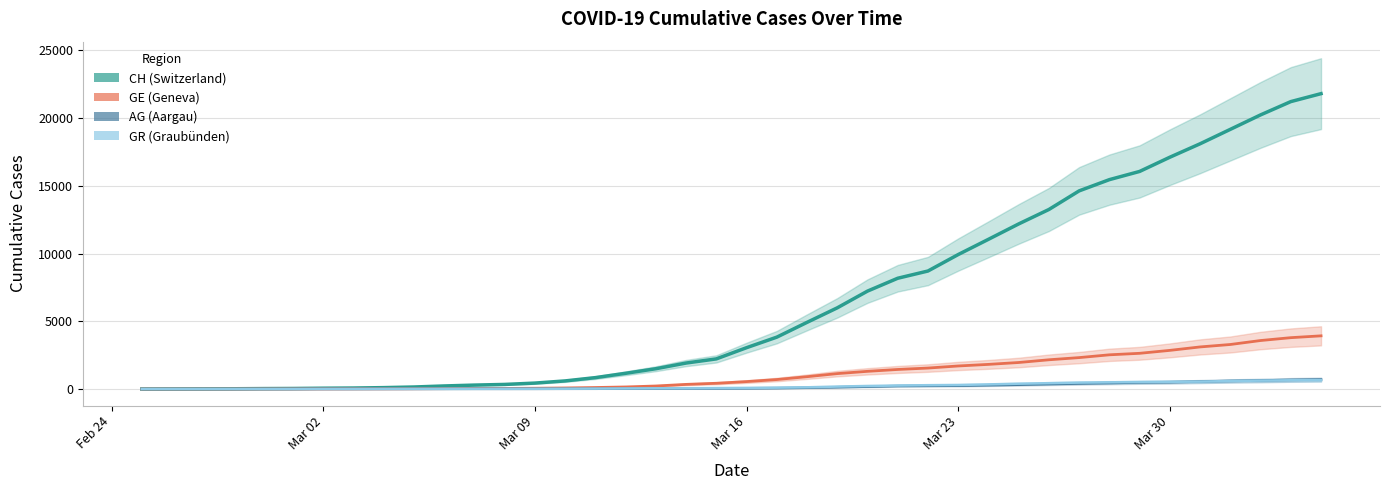

What is the maximum value shown in the chart?

21813